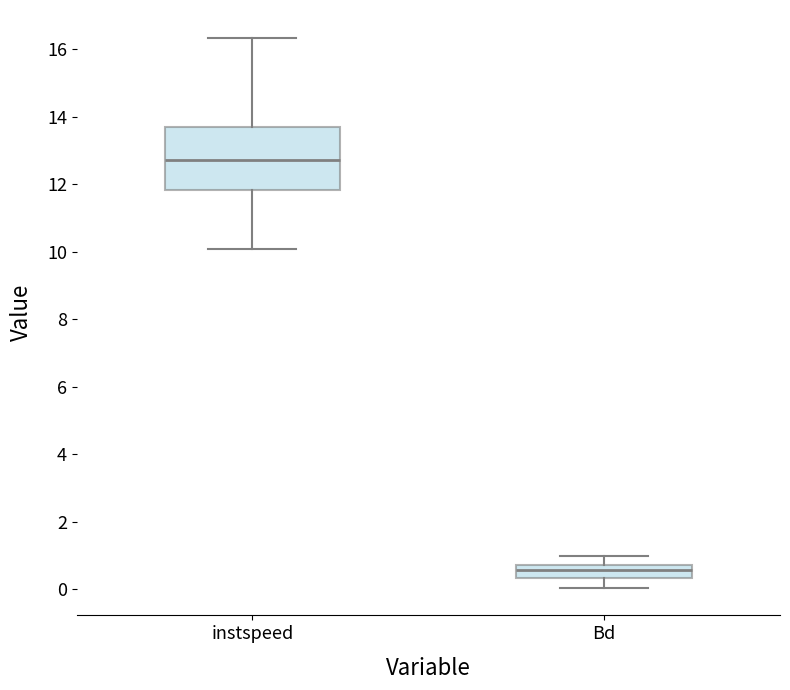

Which box is the tallest, from its lower edge to its upper edge?

instspeed